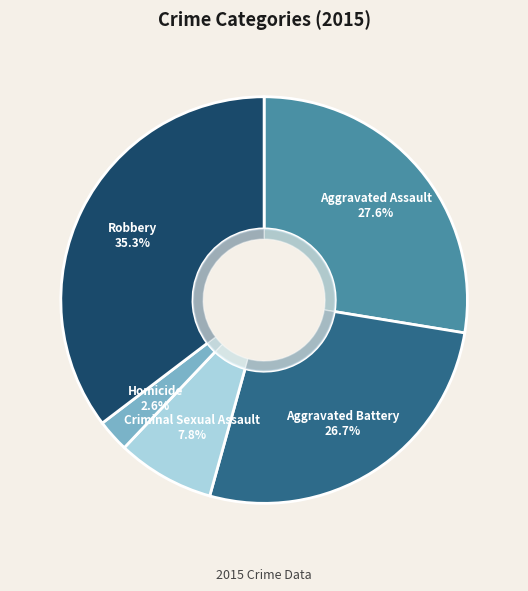

What percentage is the Aggravated Battery slice, to the nearest percent?

27%